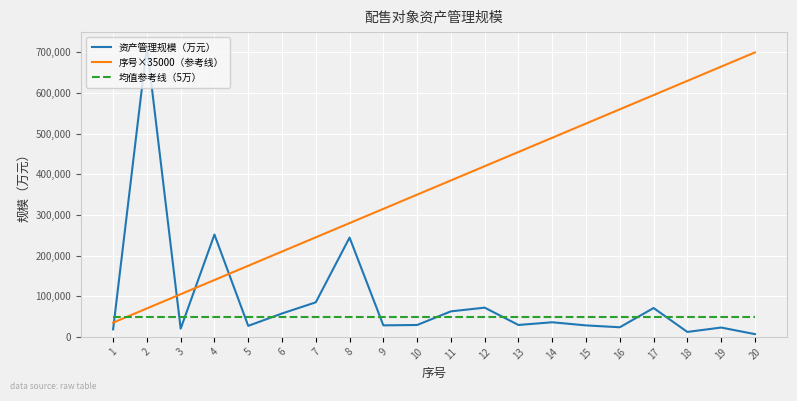

After their last crossing, which series has the higher values: 均值参考线（5万） or 资产管理规模（万元）?

均值参考线（5万）